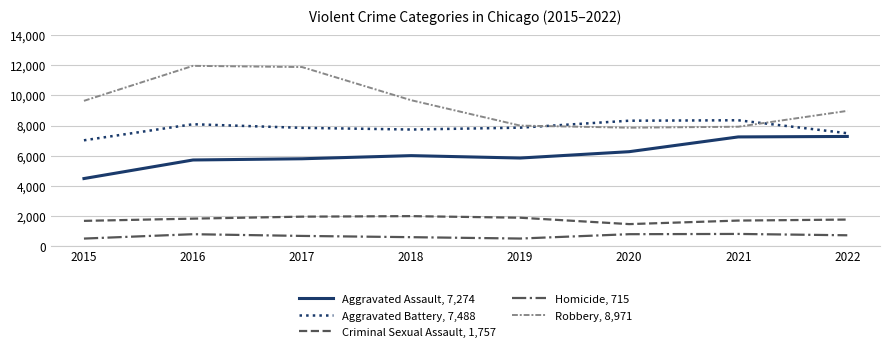

Rank the series at 2022 from highest to lowest value.

Robbery, 8,971, Aggravated Battery, 7,488, Aggravated Assault, 7,274, Criminal Sexual Assault, 1,757, Homicide, 715